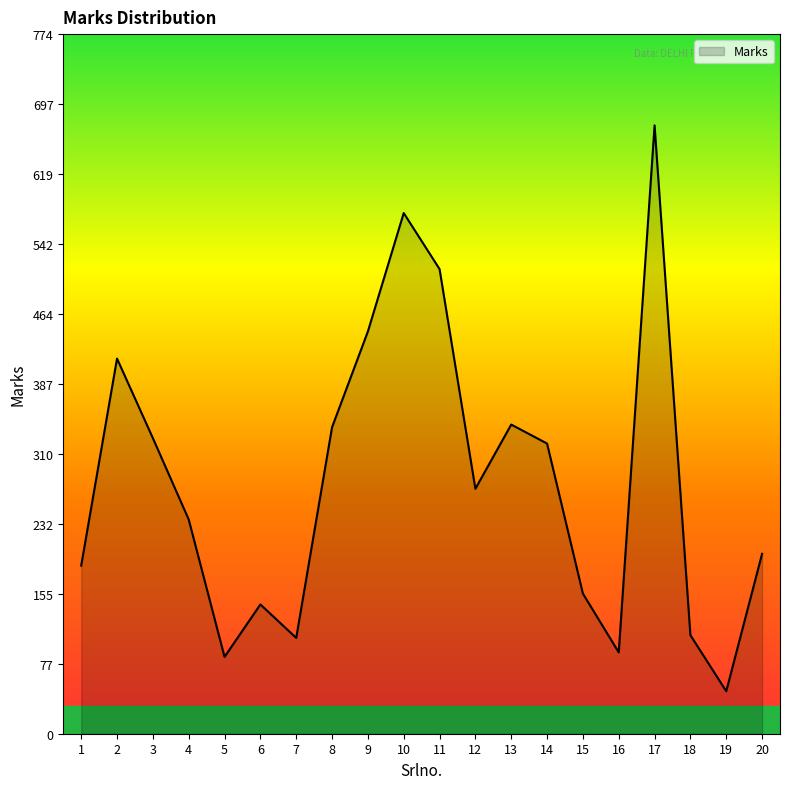

What is the sum of the values at 18 and 3?

436